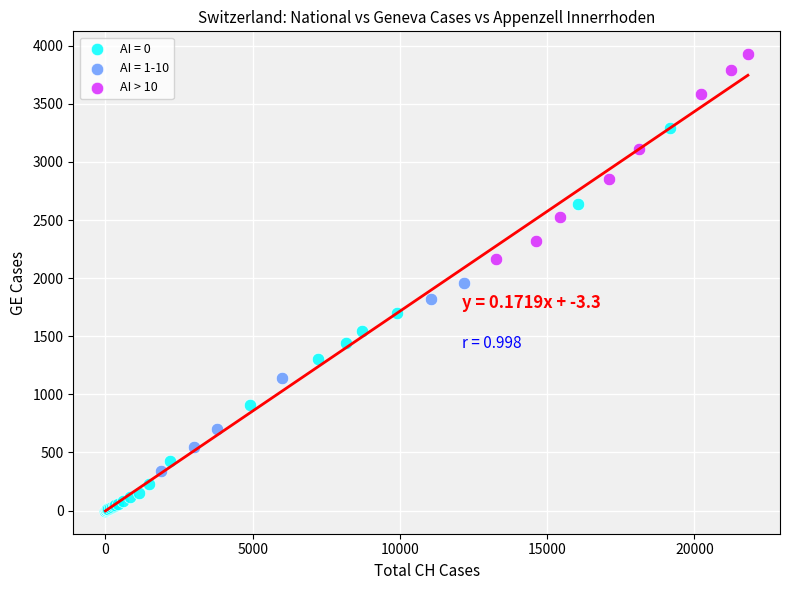

Which series contains the highest Y value?

AI > 10